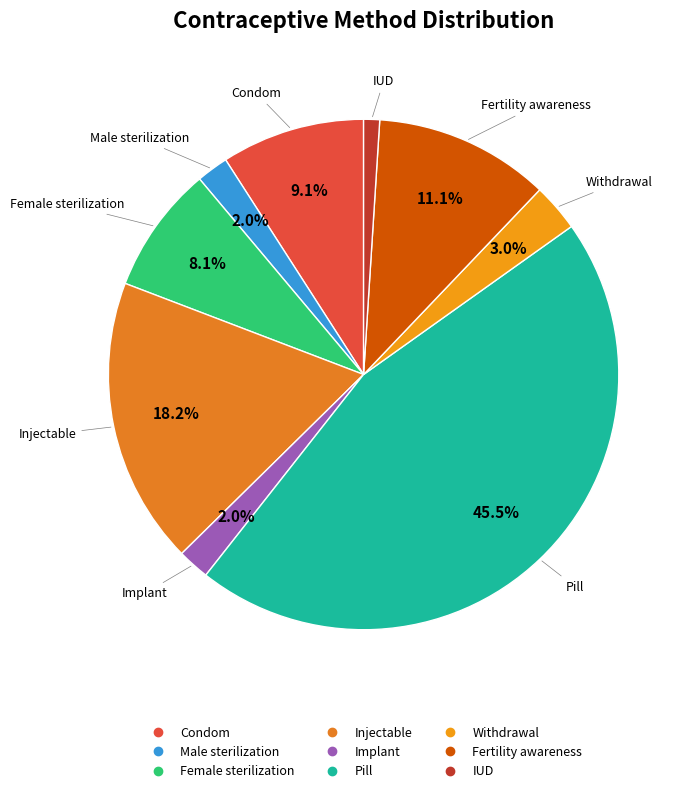

Count the number of slices in the pie.

9